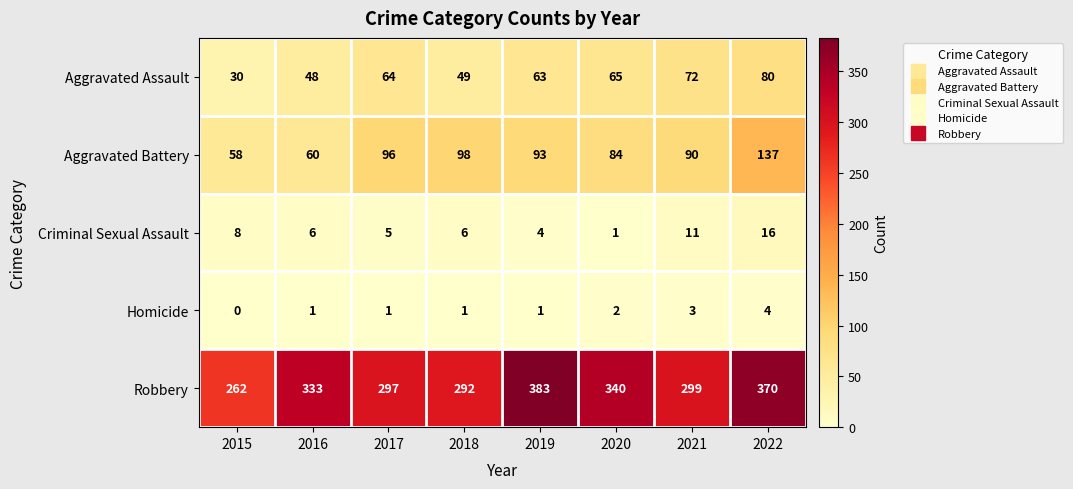

What is the difference between the highest and lowest values at 2017?

296